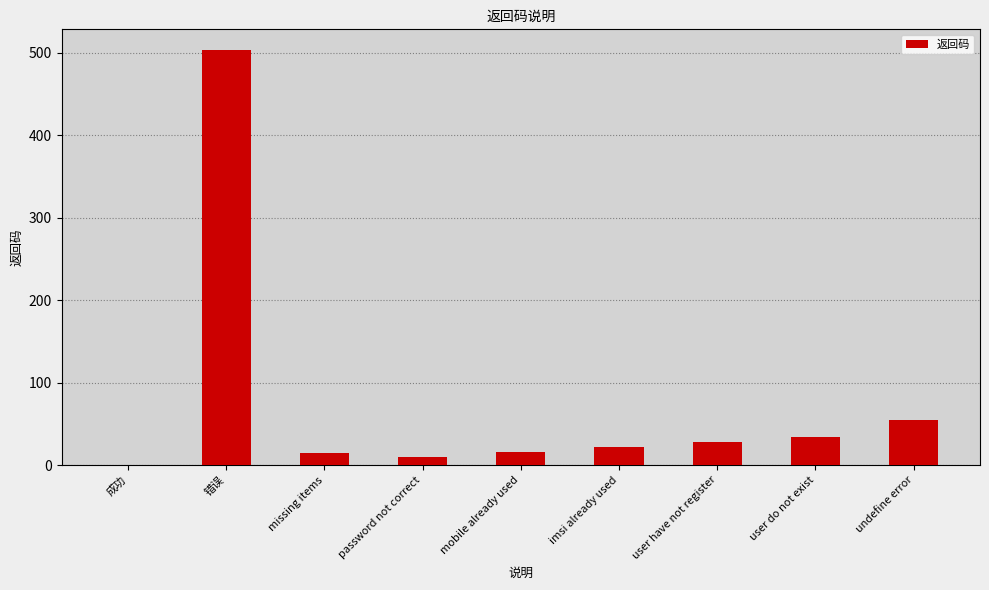

What is the difference between the values at 成功 and user have not register?

28